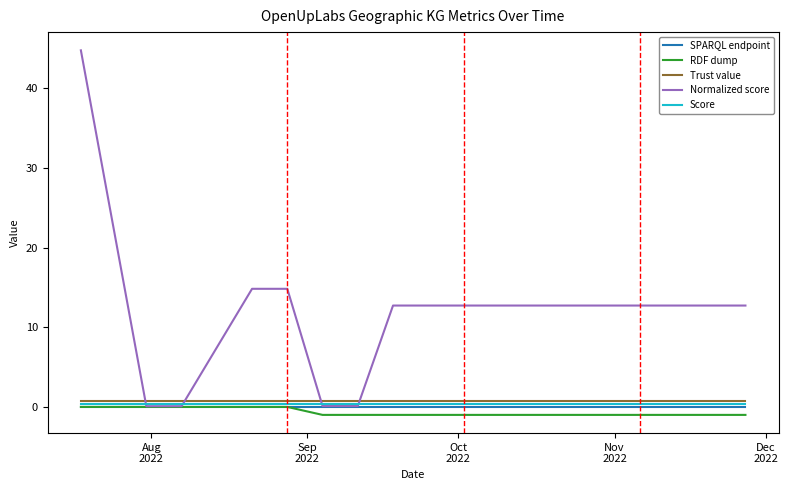

How many intersections are there between Normalized score and Score?

4